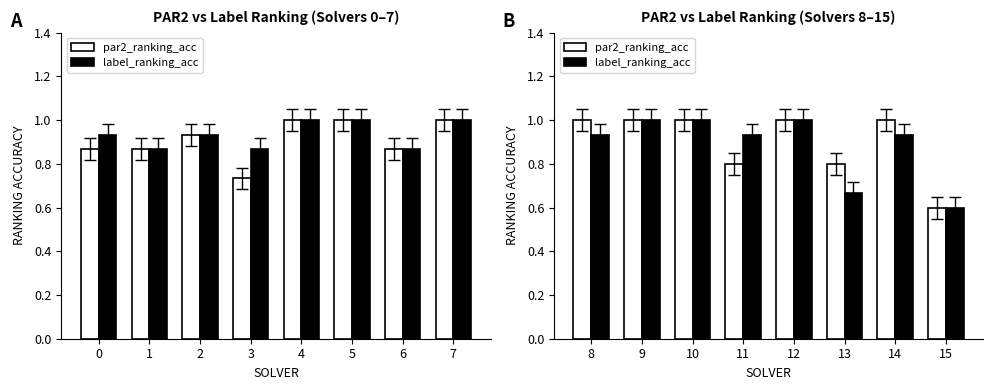

What is the average value of the label_ranking_acc series?

0.9